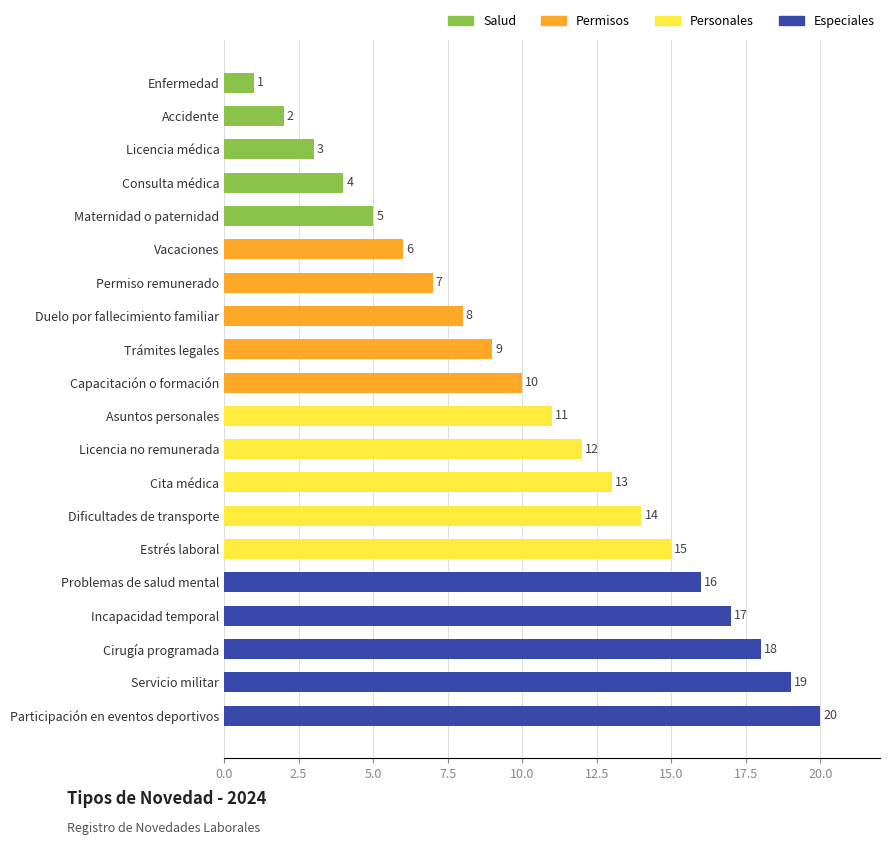

What is the label of the 10th bar from the top?

Capacitación o formación